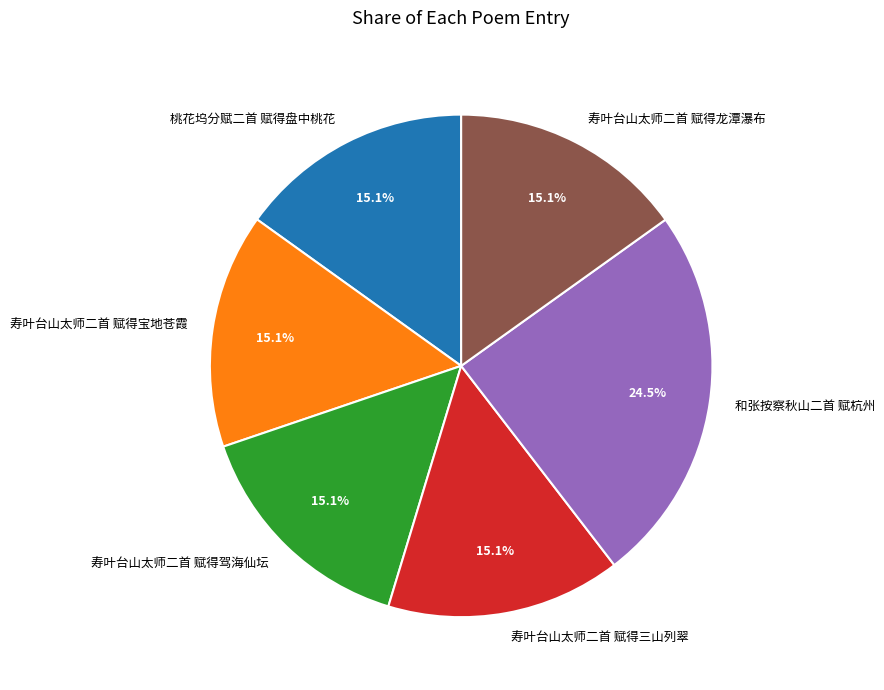

Which slice is the largest?

和张按察秋山二首 赋杭州